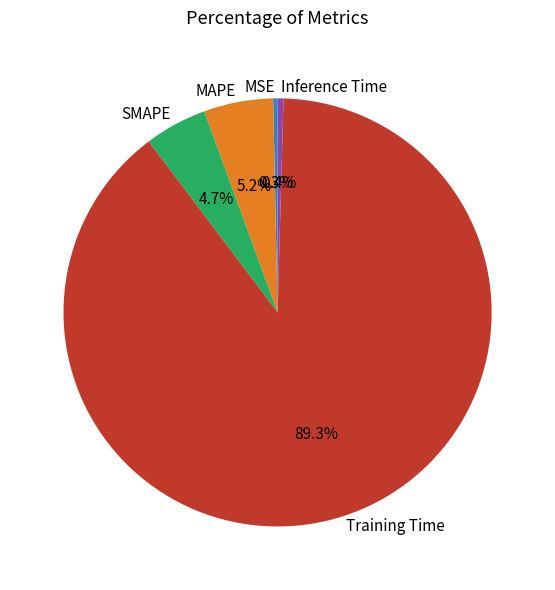

What is the largest slice in the pie chart?

Training Time